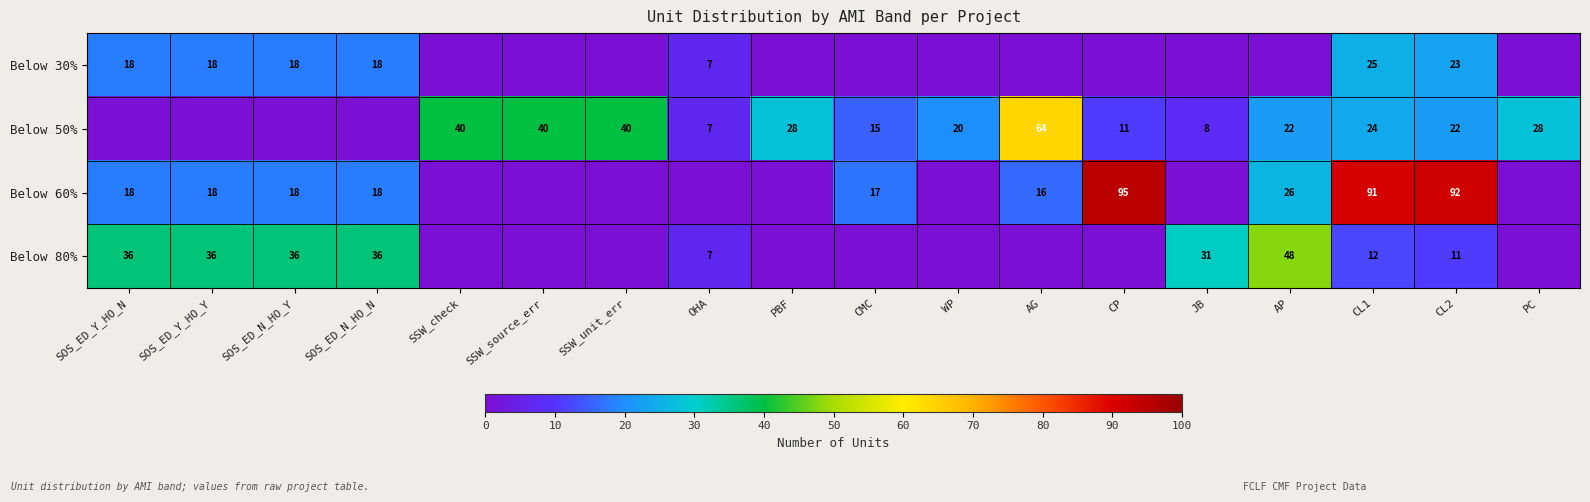

At how many categories does at least one series exceed 58?

4